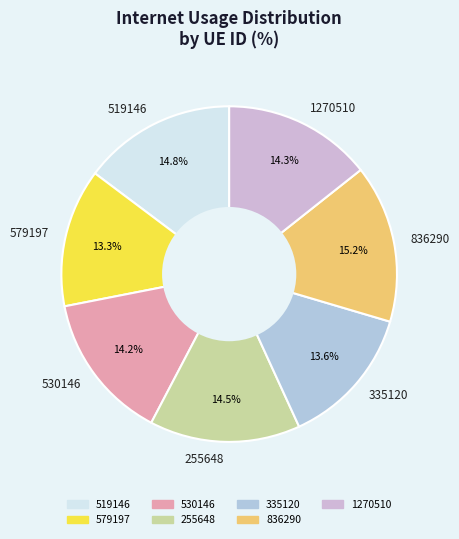

Is there any slice that represents more than half of the pie?

No